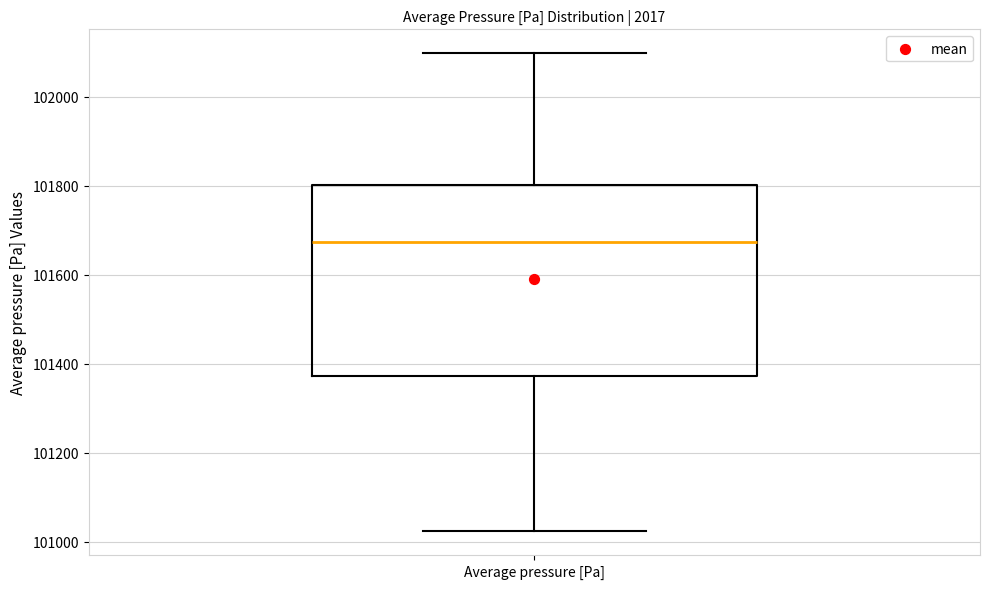

Read this box plot against the y-axis: the position of the median line, the range covered by the box, and the ends of both whiskers. The values are not printed on the chart, so give them approximately, as read against the axis.

median 101680, box 101380 to 101800, whiskers 101020 to 102100